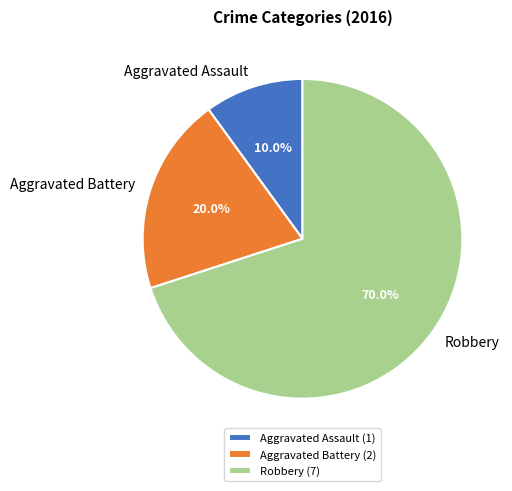

To the nearest percent, what portion does Aggravated Assault represent?

10%